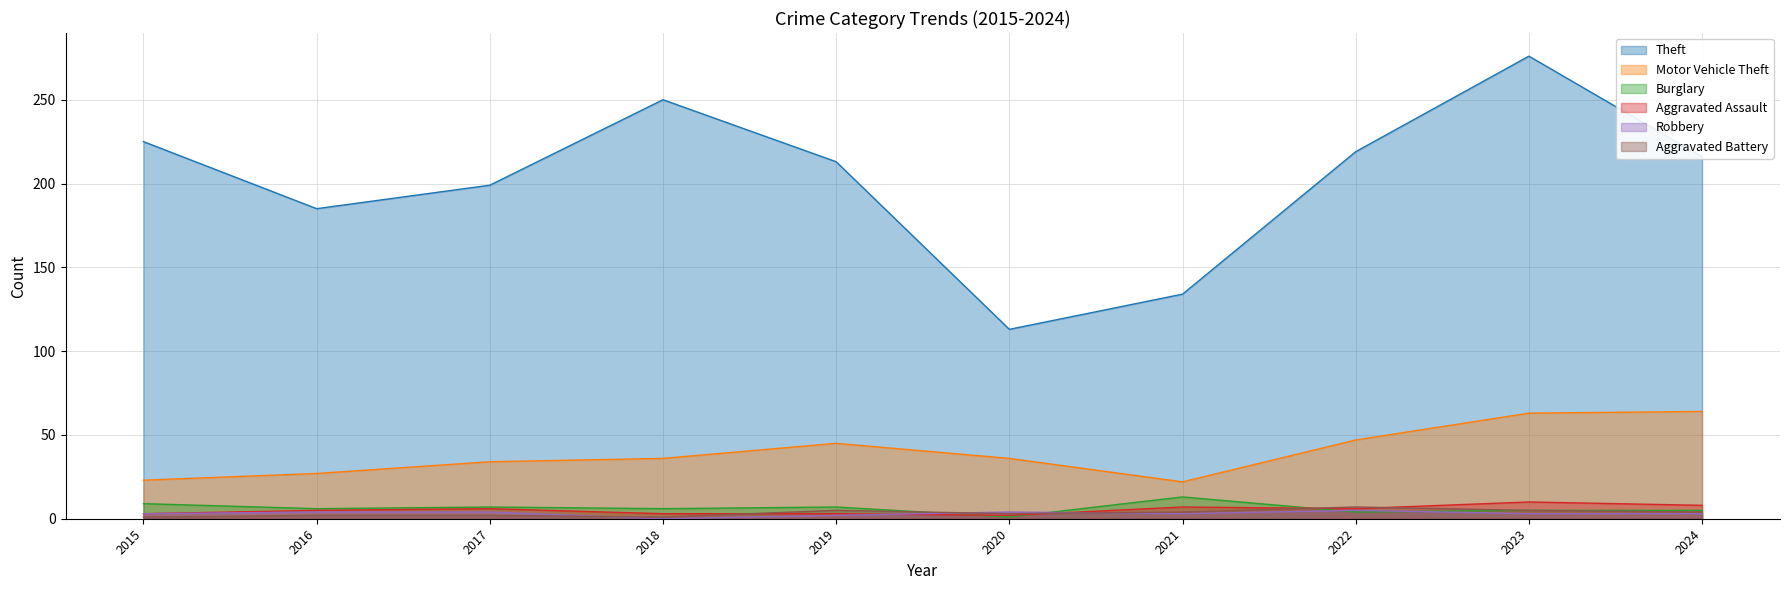

True or false: Theft and Robbery intersect in this chart.

False